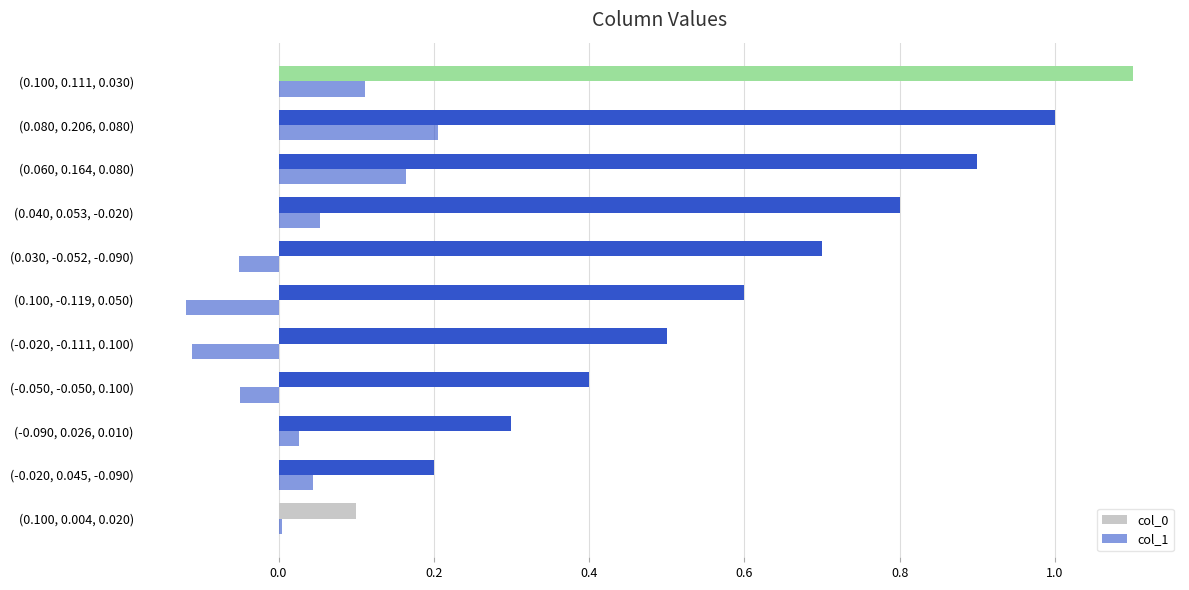

Reading right to left, list all the values displayed in this chart.

col_0: 1.1	1.0	0.9	0.8	0.7	0.6	0.5	0.4	0.3	0.2	0.1
col_1: 0.1	0.2	0.2	0.1	-0.1	-0.1	-0.1	-0.0	0.0	0.0	0.0